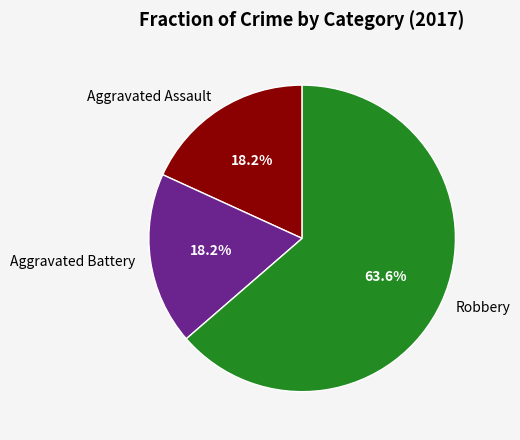

How many segments does this pie chart have?

3